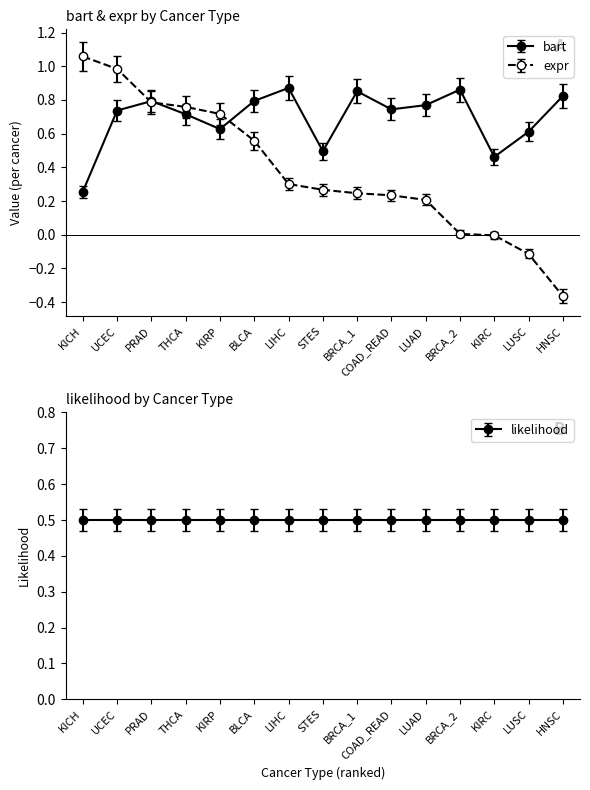

In bart, how many points are higher than both neighbors (excluding endpoints)?

4